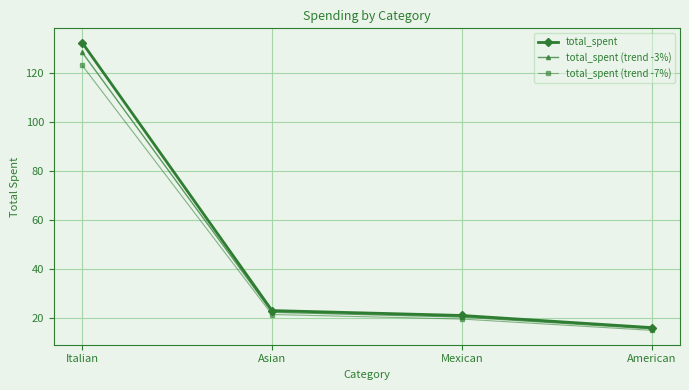

Which series has the largest total across all categories?

total_spent